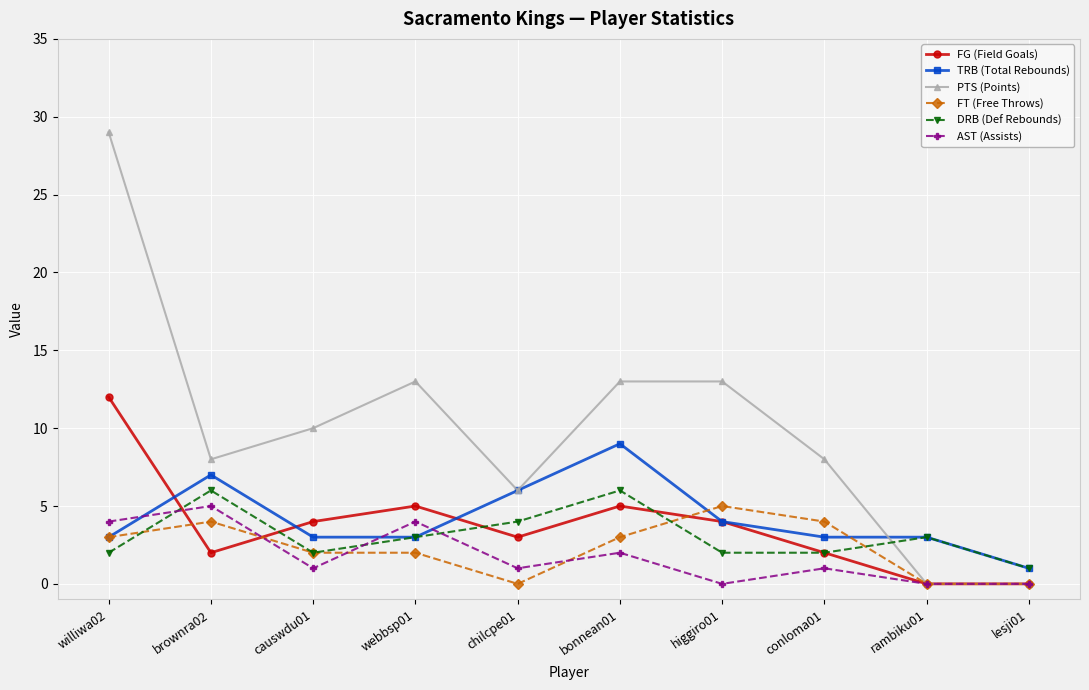

What is the greatest value displayed?

29